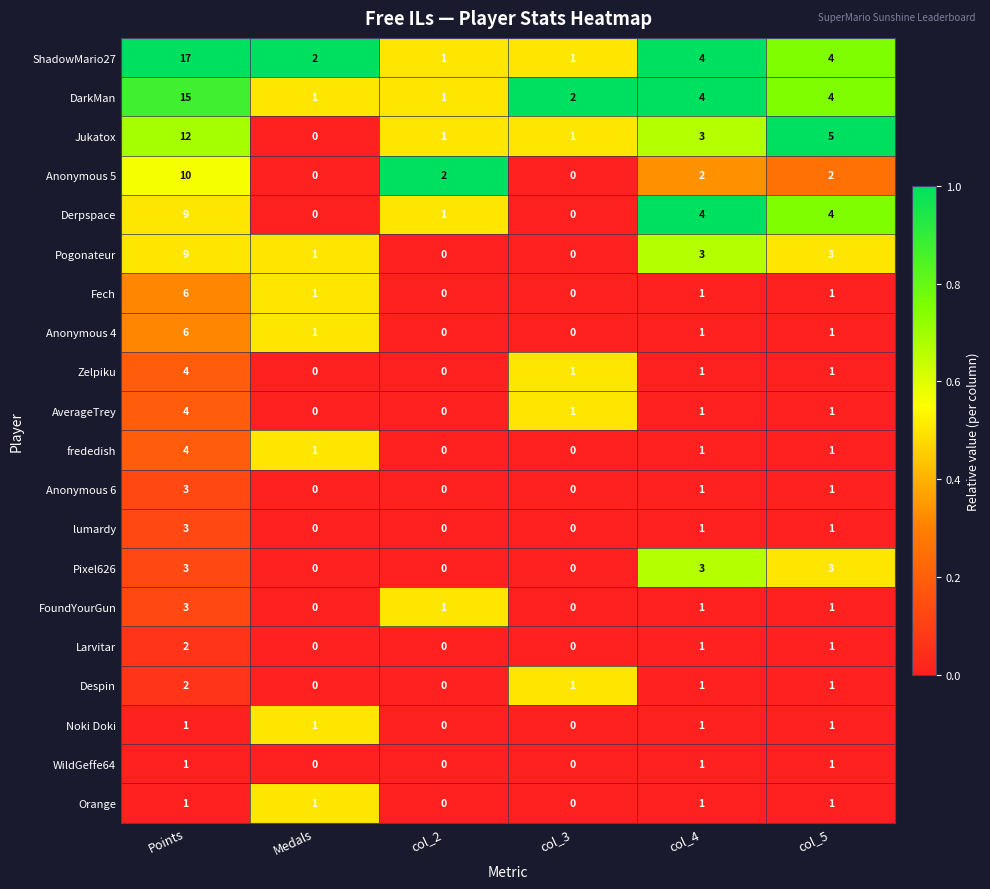

Which series has the widest spread of values?

ShadowMario27